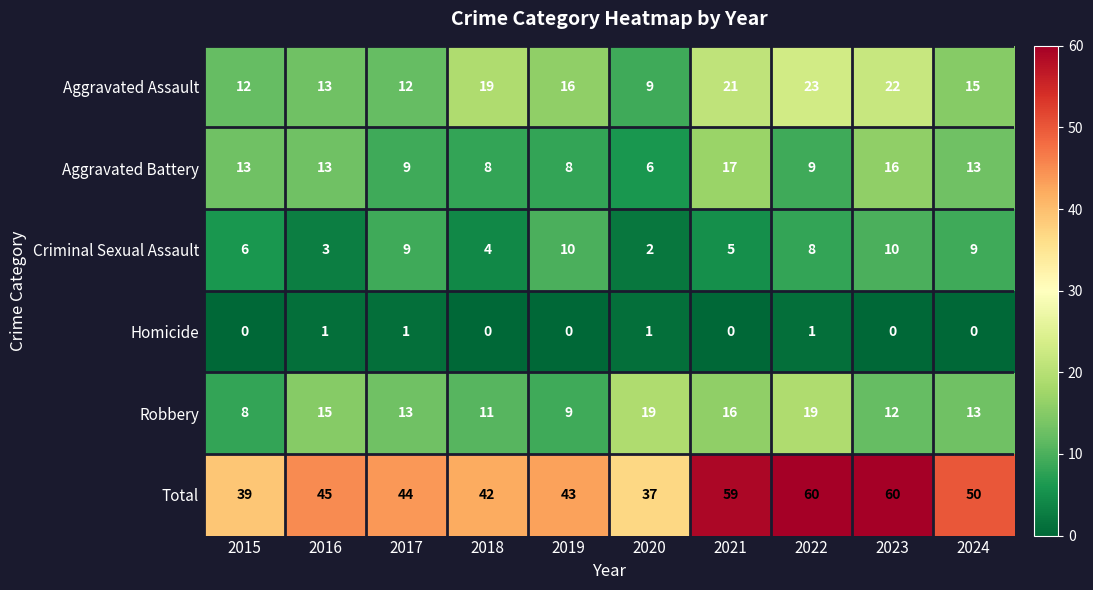

What is the difference between the Total values at 2023 and 2019?

17